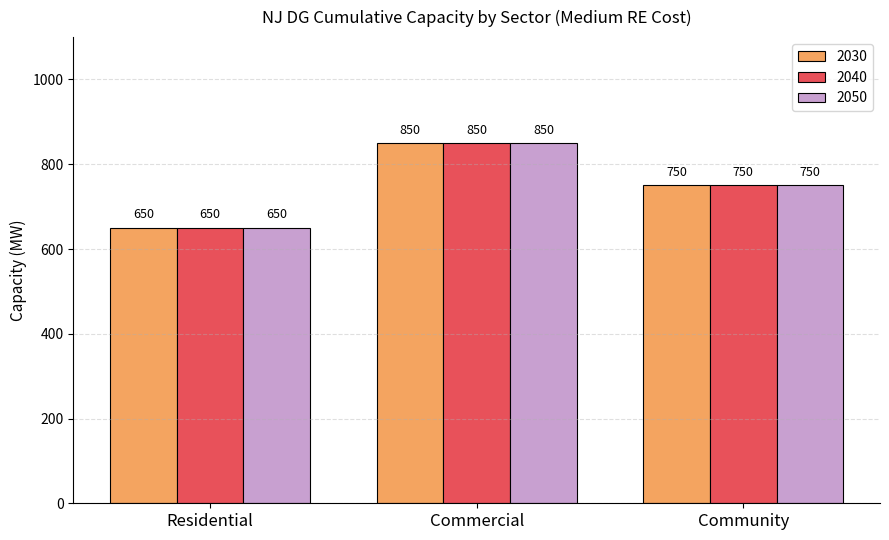

What is the greatest value displayed?

850